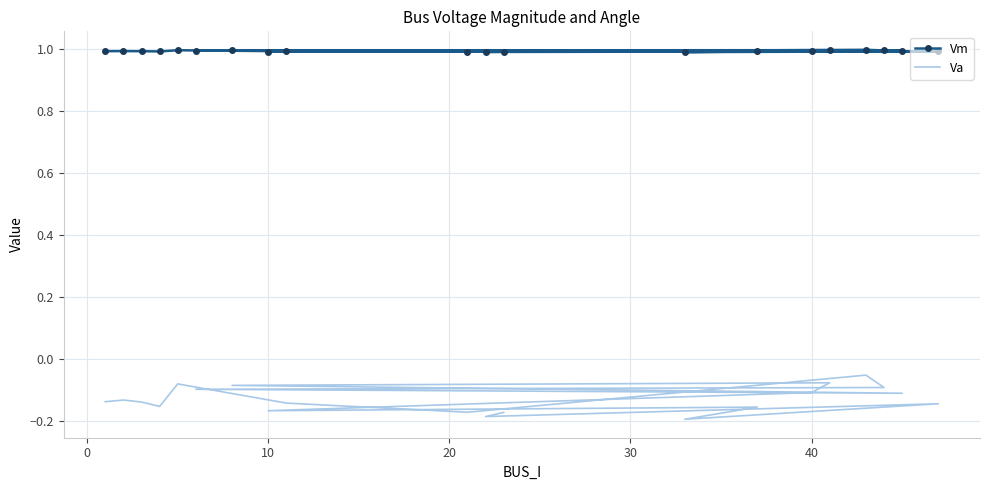

Is it true that Va equals -0.1 at 19?

False